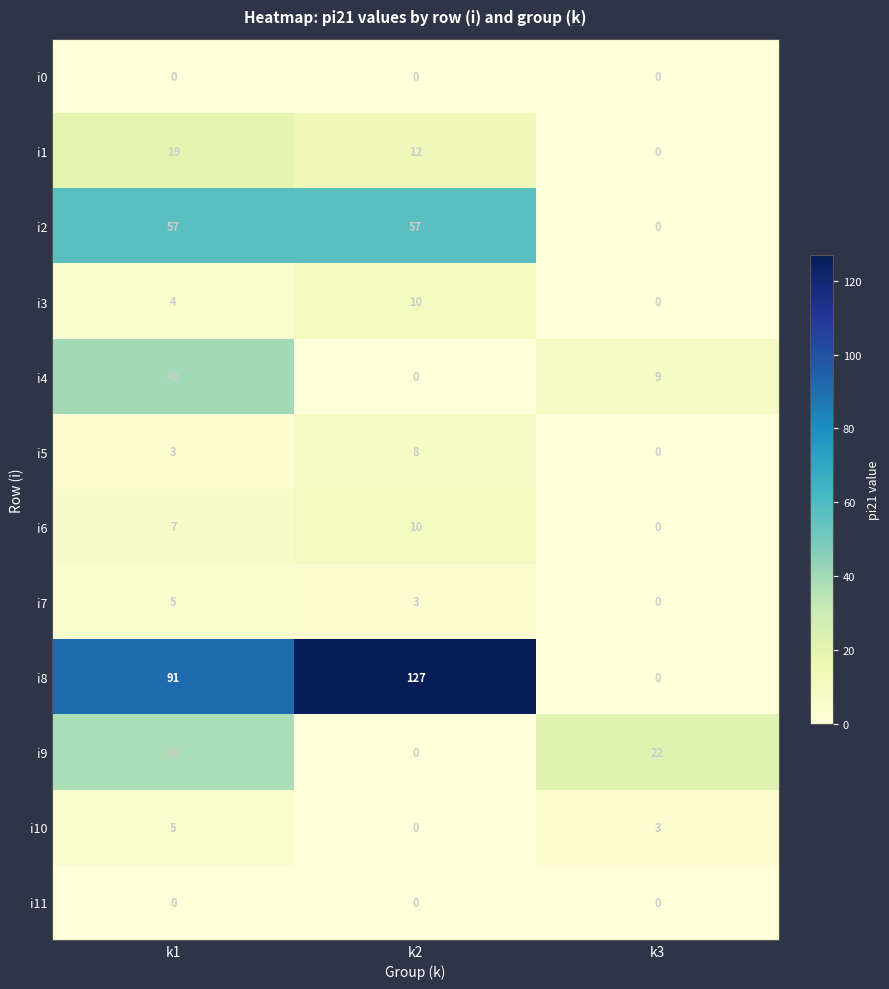

Which series has the largest range (max minus min)?

i8